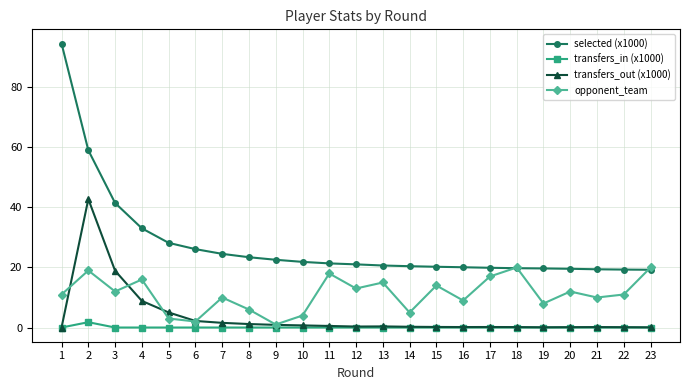

List the series in order of their peak value, lowest first.

transfers_in (x1000), opponent_team, transfers_out (x1000), selected (x1000)